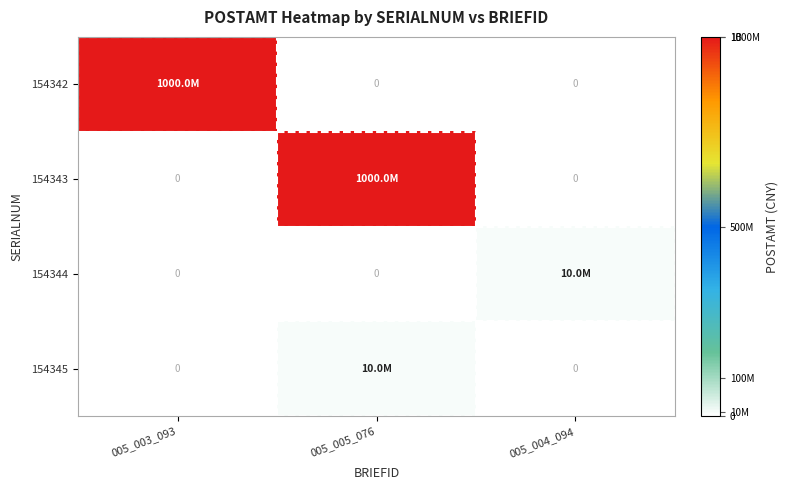

Rank the categories by 154342 value from lowest to highest.

005_005_076, 005_004_094, 005_003_093